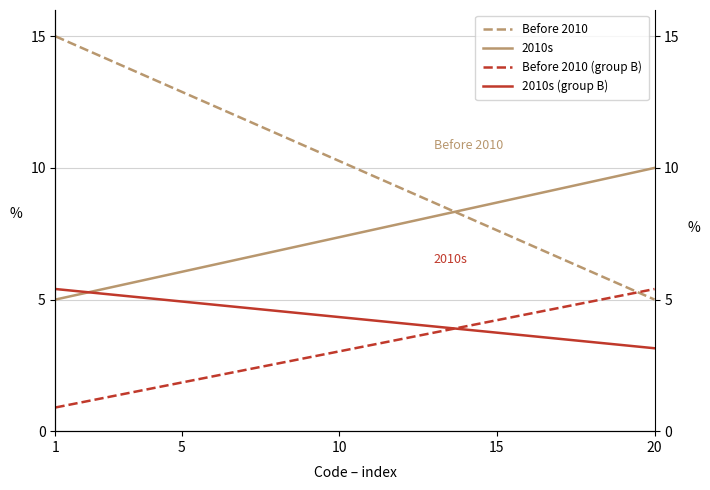

Which series has the largest total across all categories?

Before 2010